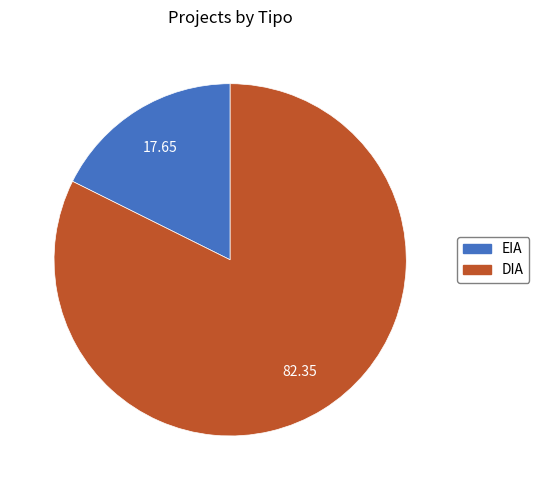

Is DIA the majority of the pie?

Yes